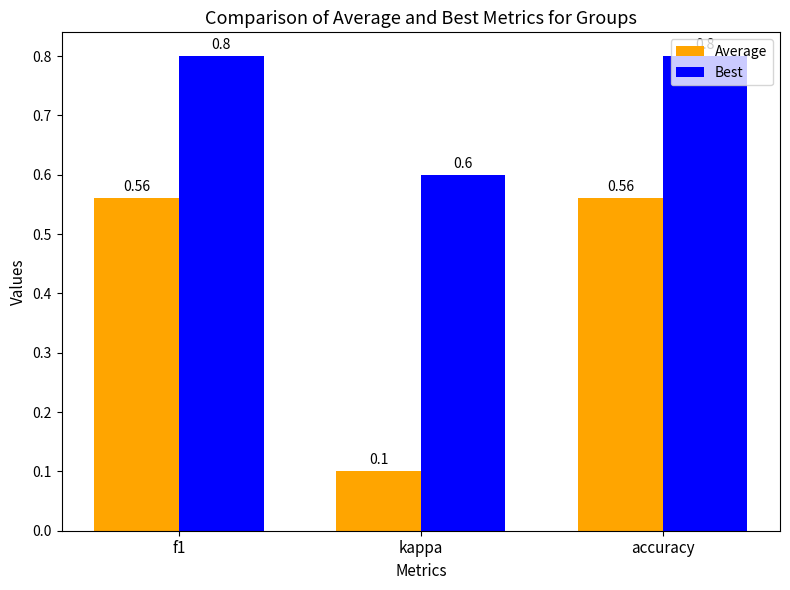

The Average series shows 0.6 at accuracy. True or false?

True